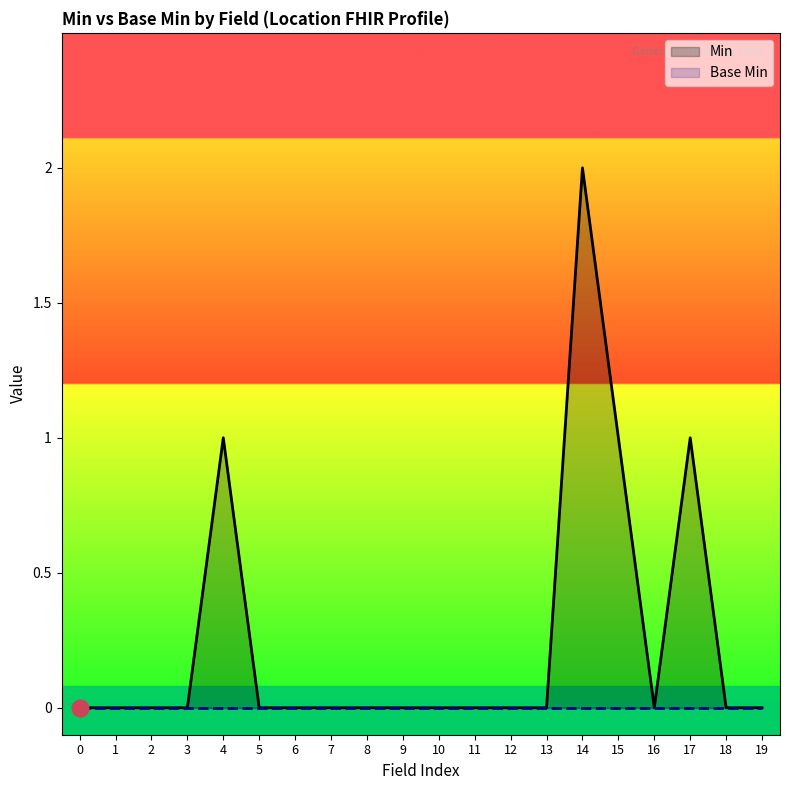

Which has a higher value, 7 or 4?

4